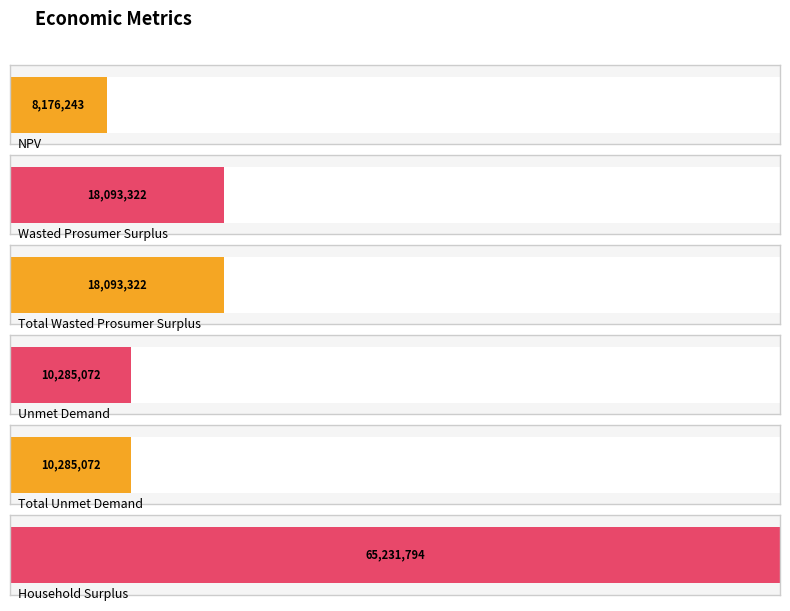

Rank the categories by value from highest to lowest.

Household Surplus, Wasted Prosumer Surplus, Total Wasted Prosumer Surplus, Unmet Demand, Total Unmet Demand, NPV